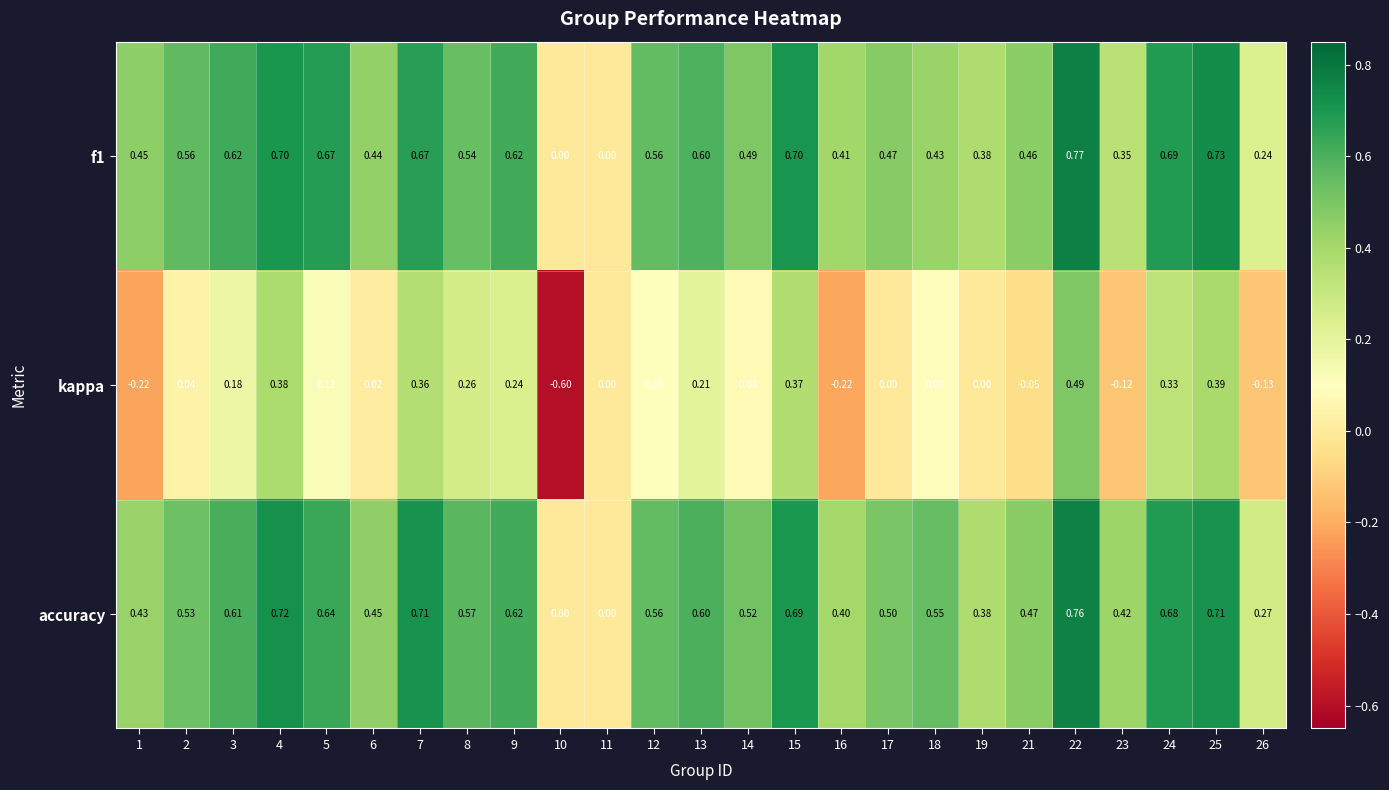

Which series has the largest range (max minus min)?

kappa